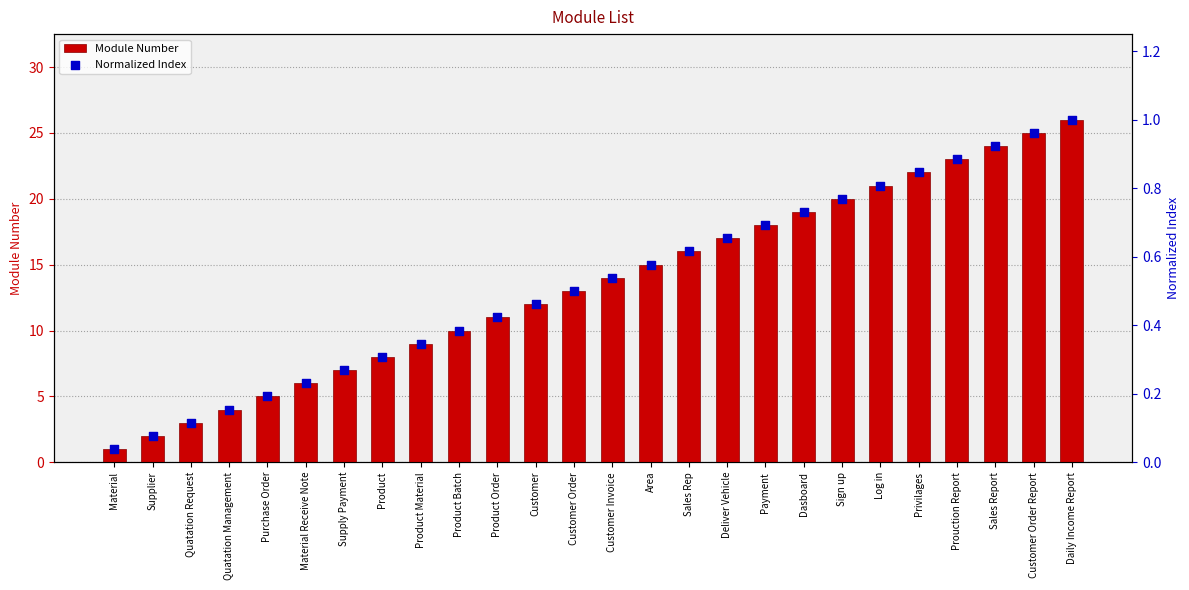

What is the total value across all series at Privilages?

22.8